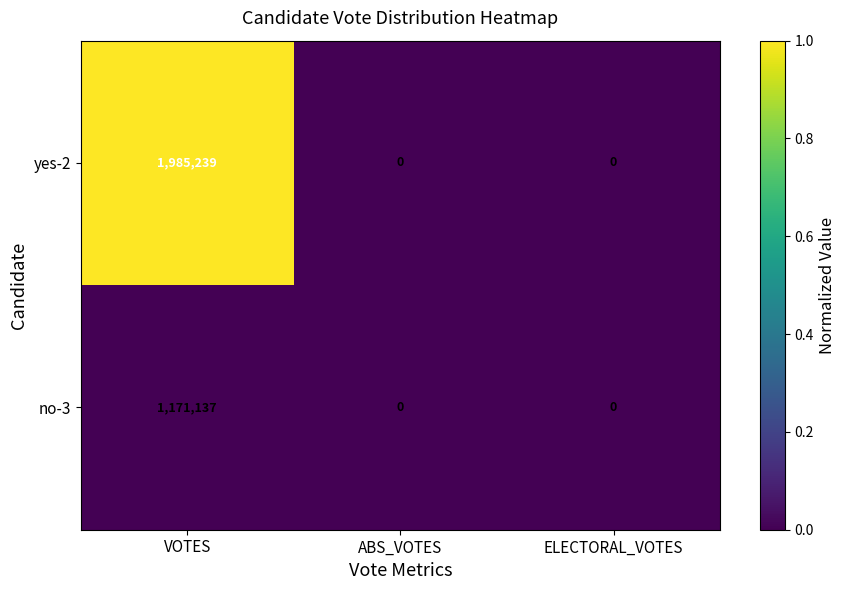

Which label corresponds to the largest value in the chart?

VOTES